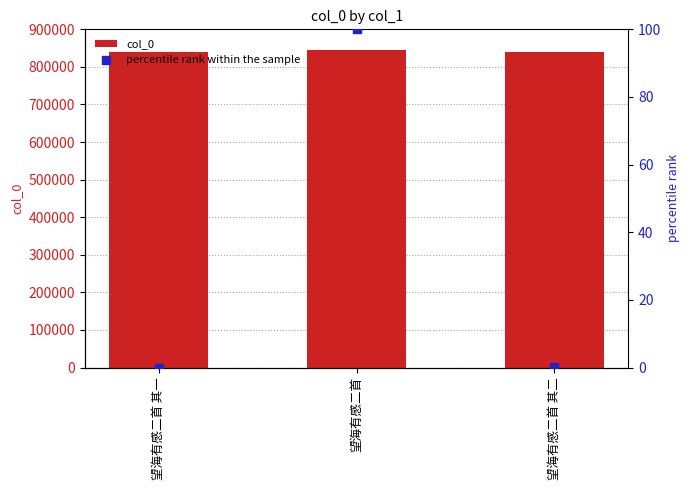

Which series has the largest Y range (max minus min)?

col_0